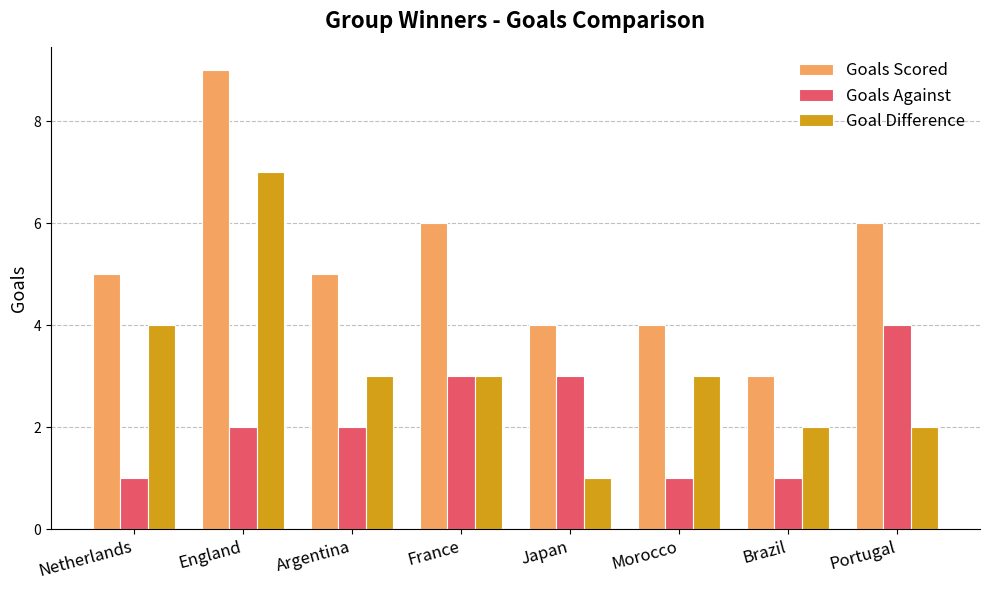

How many categories are shown in the chart?

8